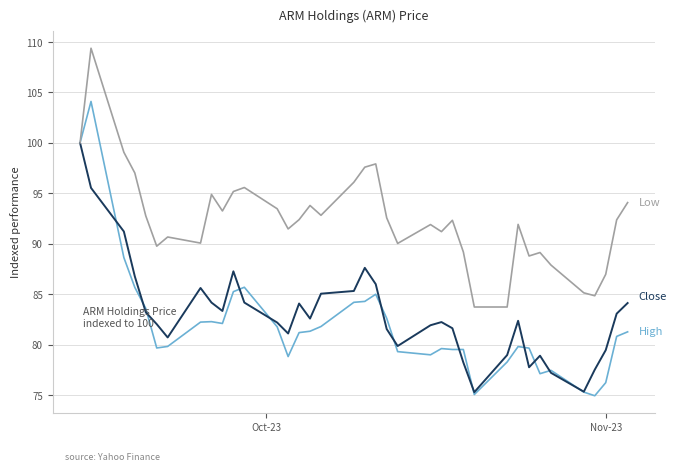

What is the maximum value shown in the chart?

109.4